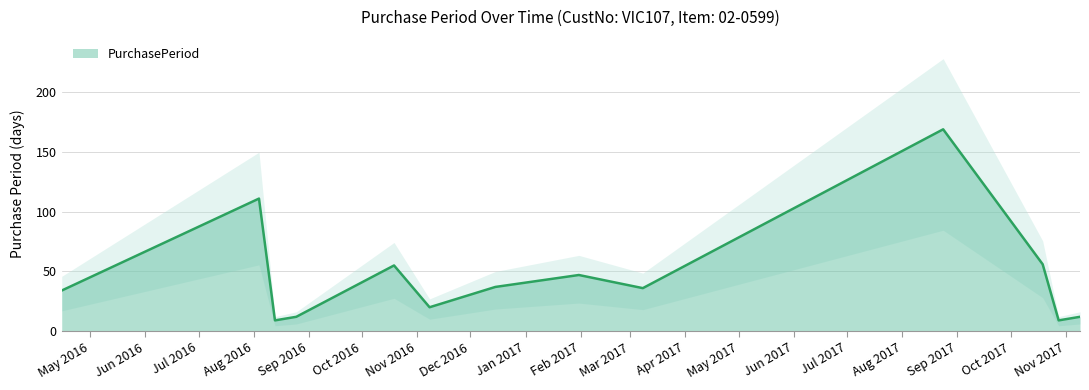

Rank the categories by value from lowest to highest.

2016-08-13, 2017-10-28, 2016-08-25, 2017-11-09, 2016-11-08, 2016-04-15, 2017-03-08, 2016-12-15, 2017-01-31, 2016-10-19, 2017-10-19, 2016-08-04, 2017-08-24